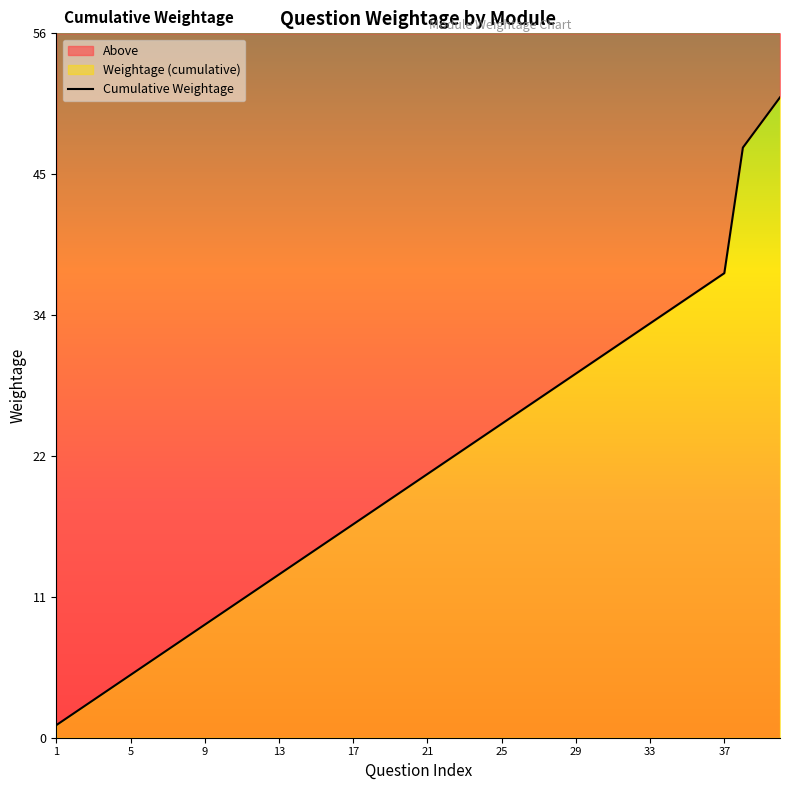

The chart shows a value of 3 at 29. True or false?

False